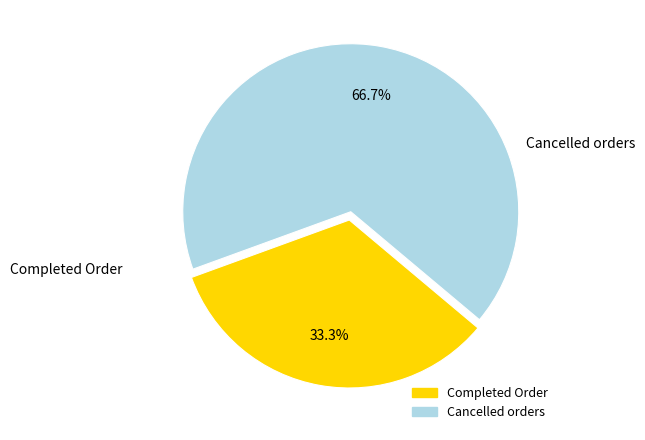

Count the number of slices in the pie.

2